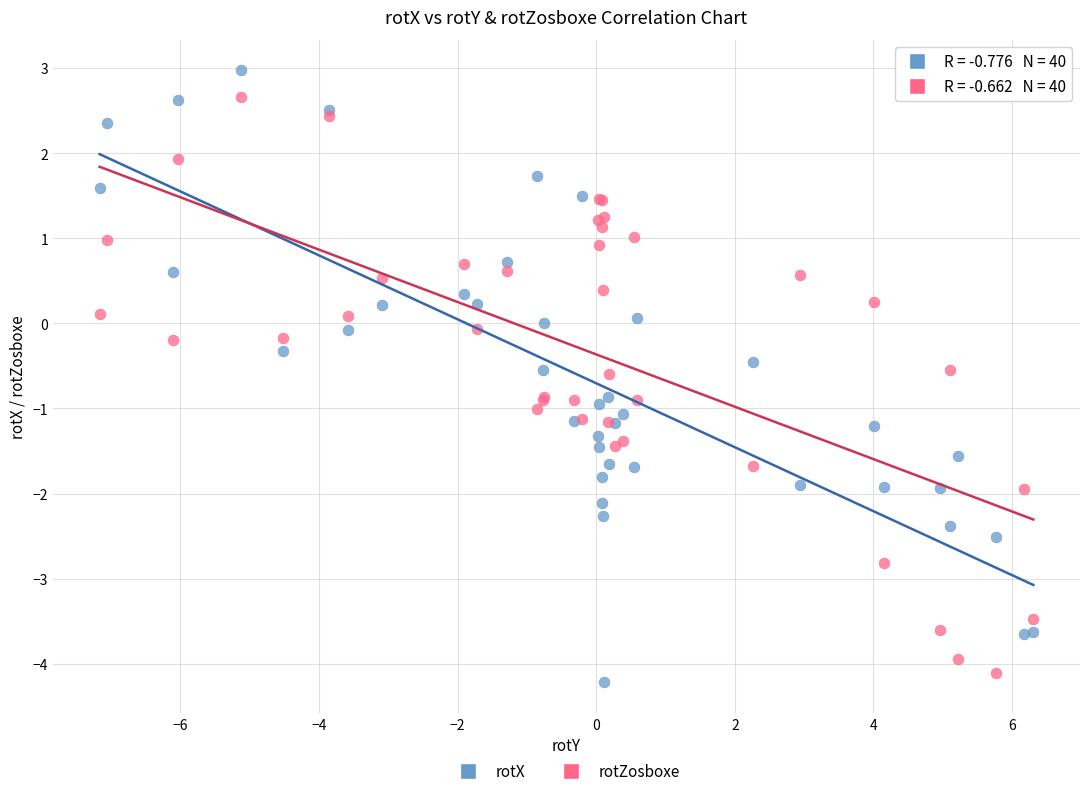

What is the X range (max minus min) for the scatter plot?

13.5